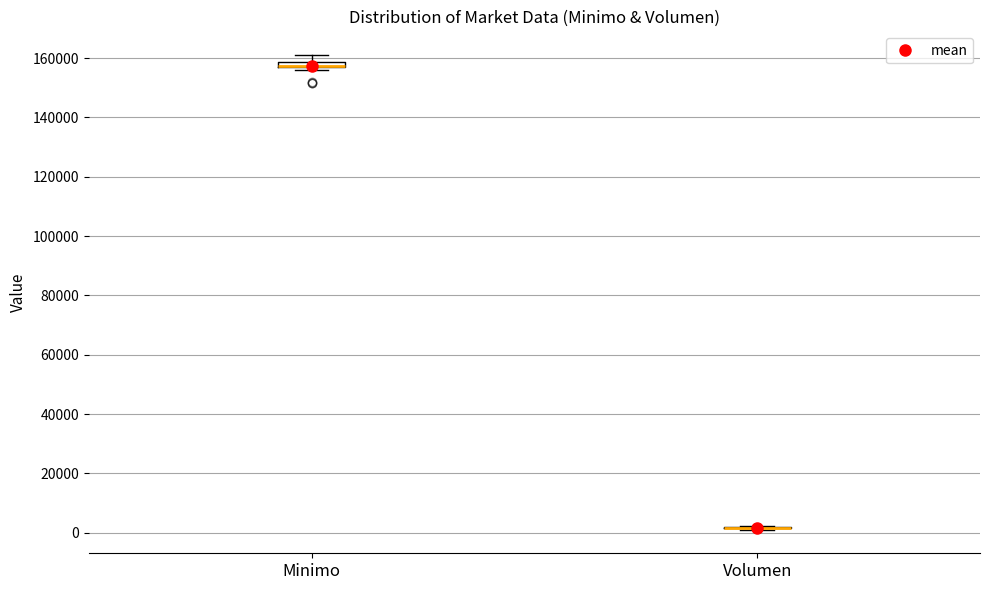

Where is the lower edge of the box for Minimo on the y-axis? The values are not printed on the chart, so give them approximately, as read against the axis.

156000